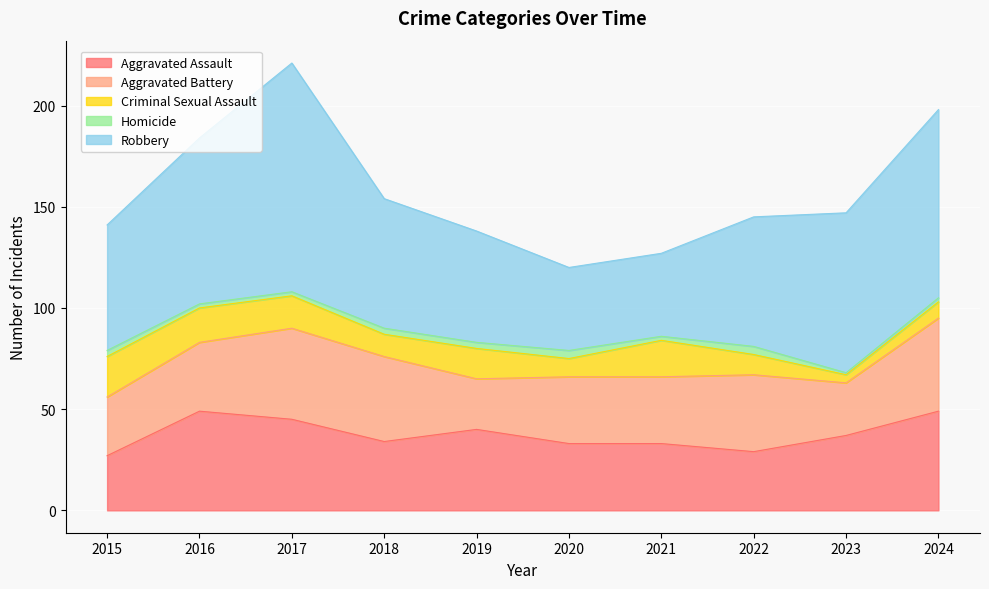

Which series changed the most between 2017 and 2019?

Robbery